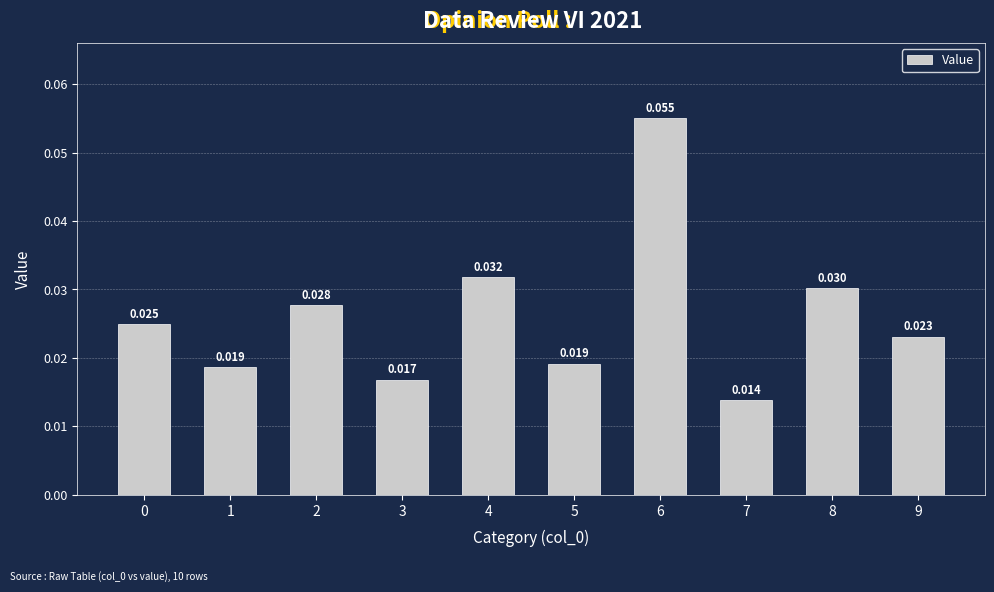

Rank the categories by value from highest to lowest.

6, 4, 8, 2, 0, 9, 5, 1, 3, 7